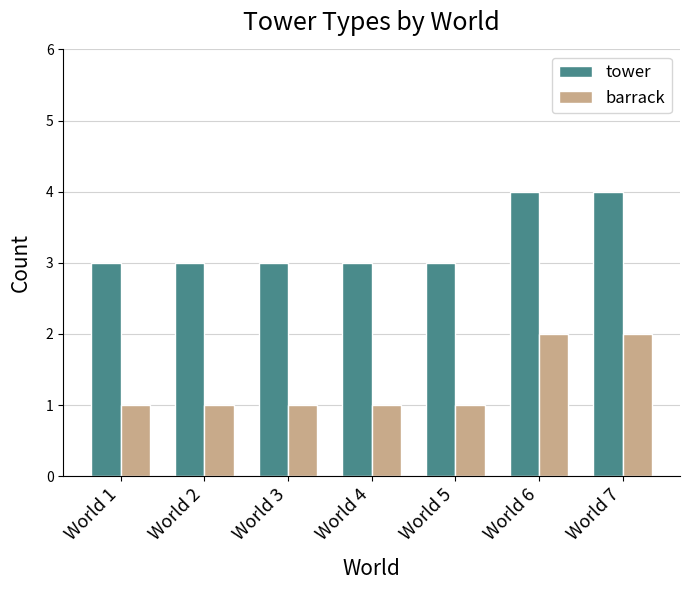

List the series in order of their overall mean, lowest first.

barrack, tower